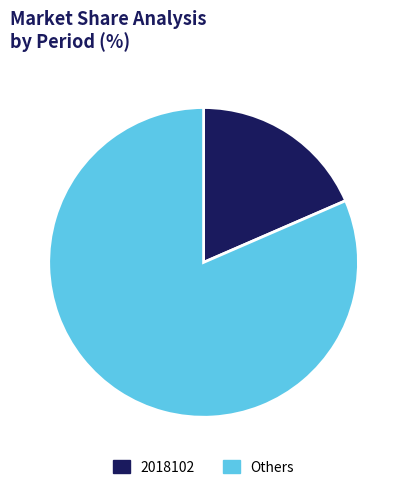

True or false: Others accounts for 70% of the total.

False